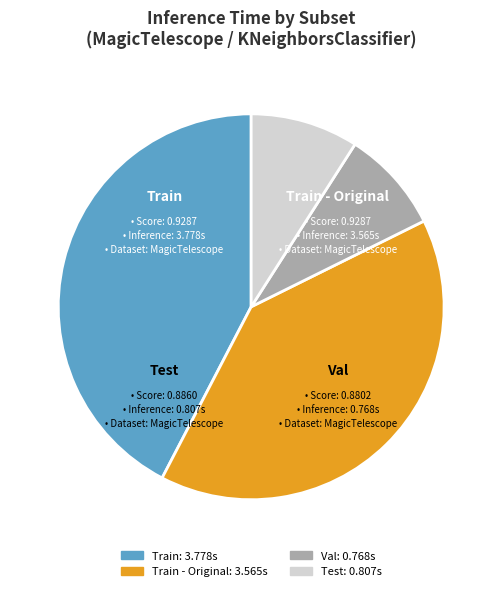

To the nearest percent, what is the average slice percentage?

25%